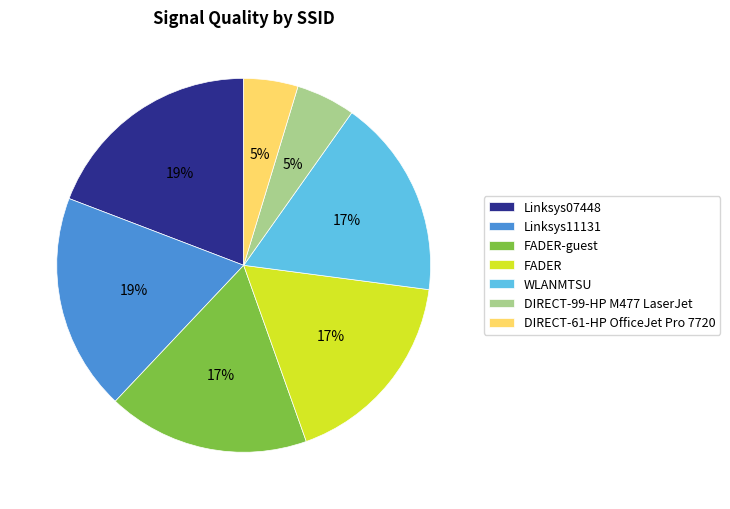

What percentage is the Linksys11131 slice, to the nearest percent?

19%